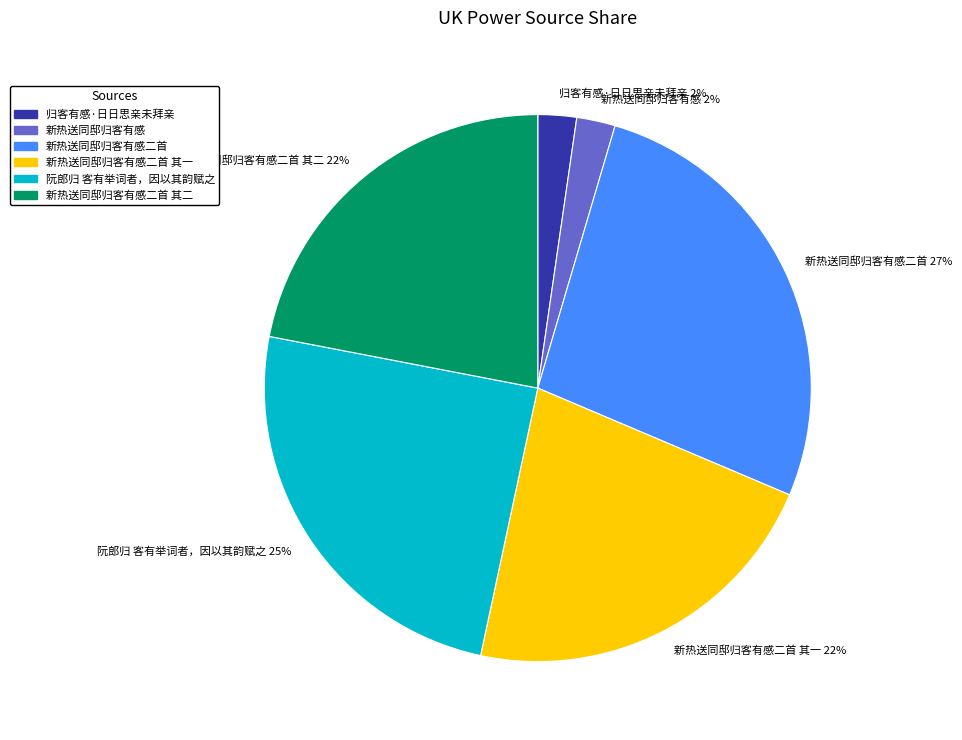

Which has a higher value, 新热送同邸归客有感二首 其二 22% or 阮郎归 客有举词者，因以其韵赋之 25%?

阮郎归 客有举词者，因以其韵赋之 25%